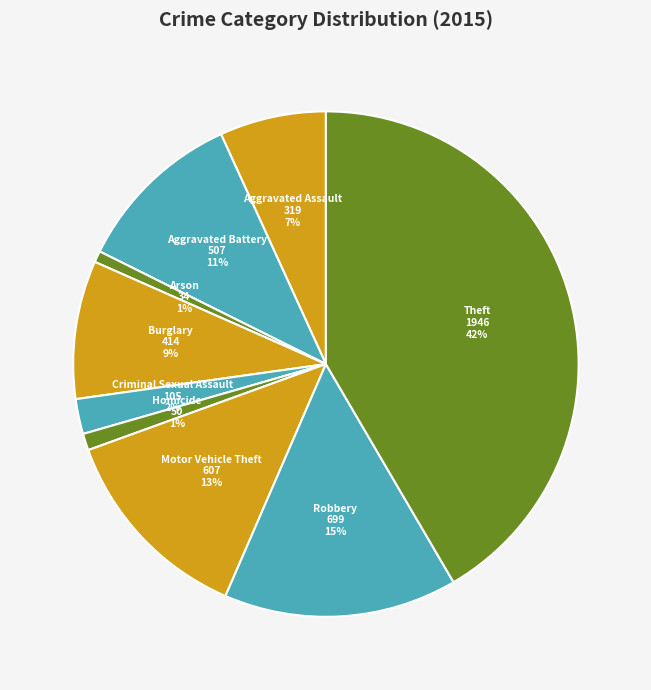

How many slices are in this pie chart?

9